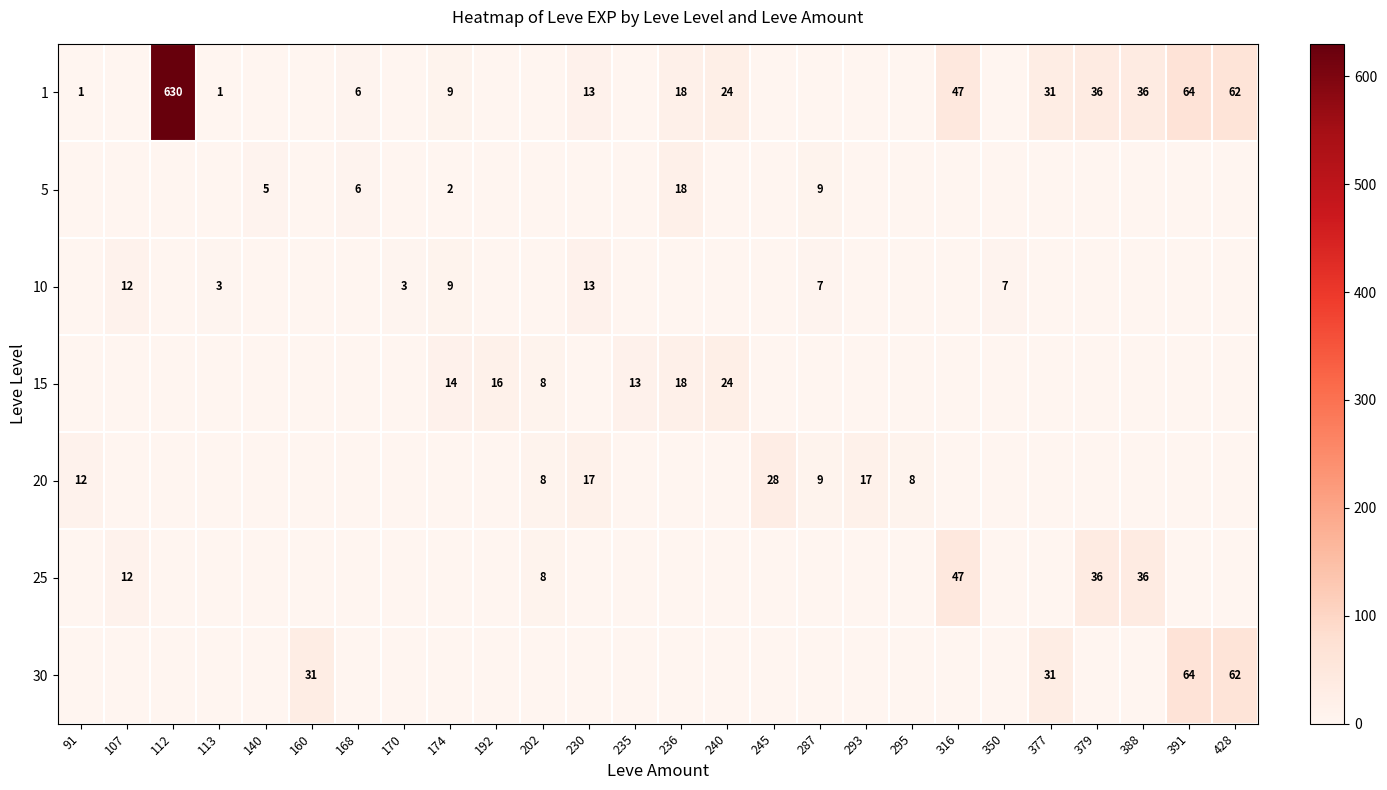

What is the greatest value displayed?

630